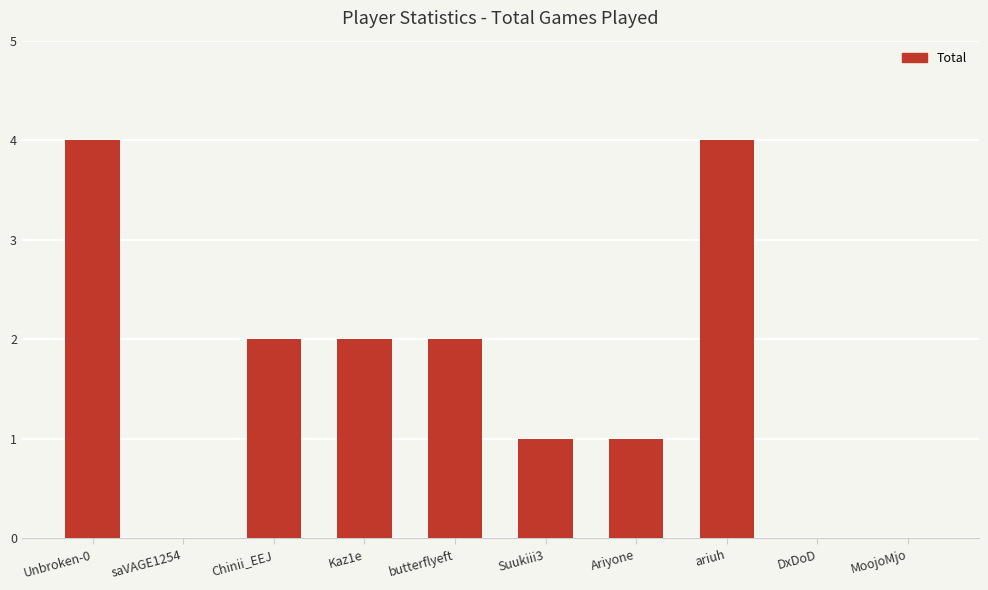

Where does the data first go above 2?

Unbroken-0